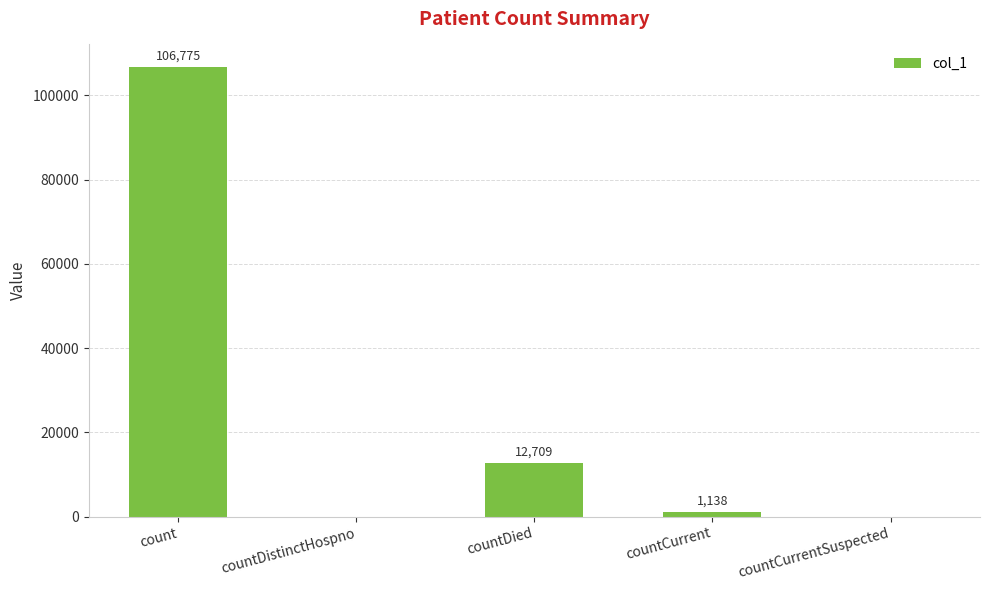

The chart shows a value of 70692 at count. True or false?

False